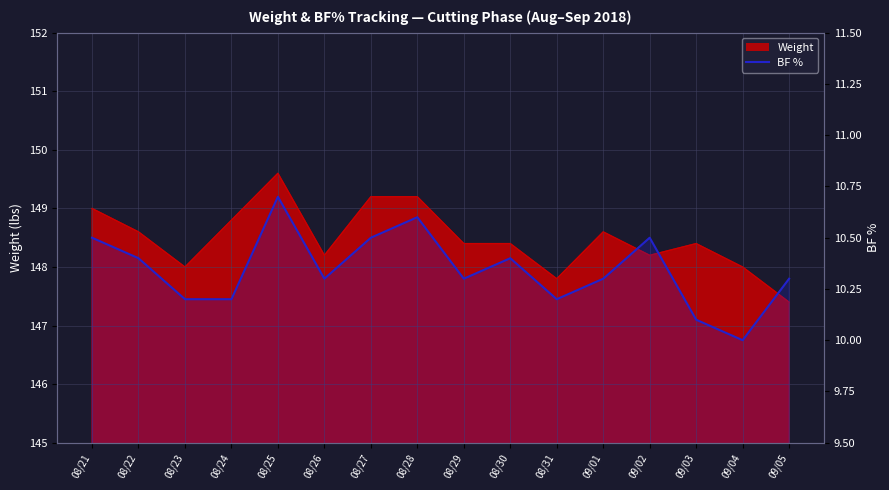

Which has a higher value, 09/05 or 08/21?

08/21